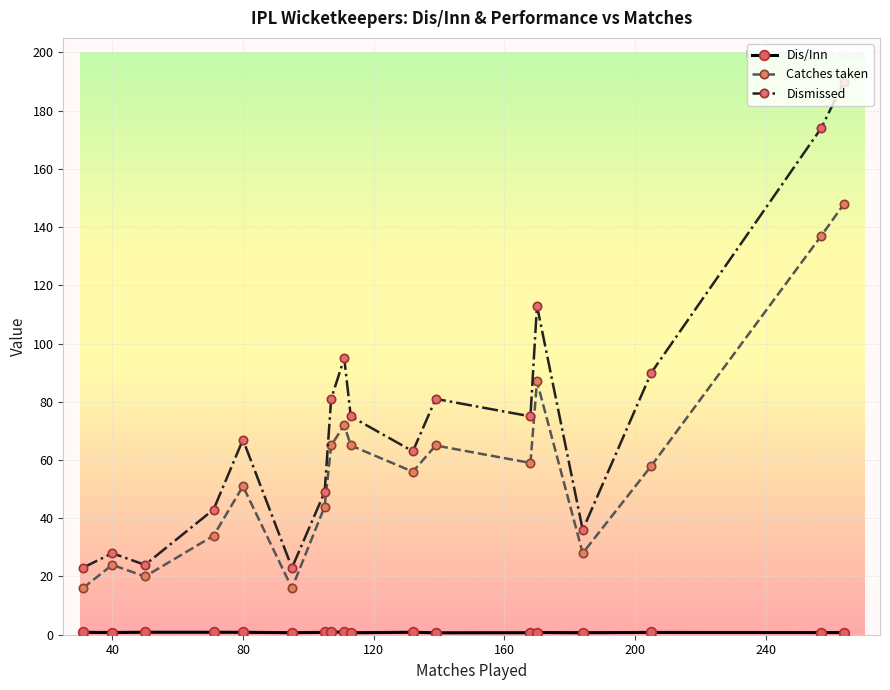

Which series has the widest spread of values?

Dismissed